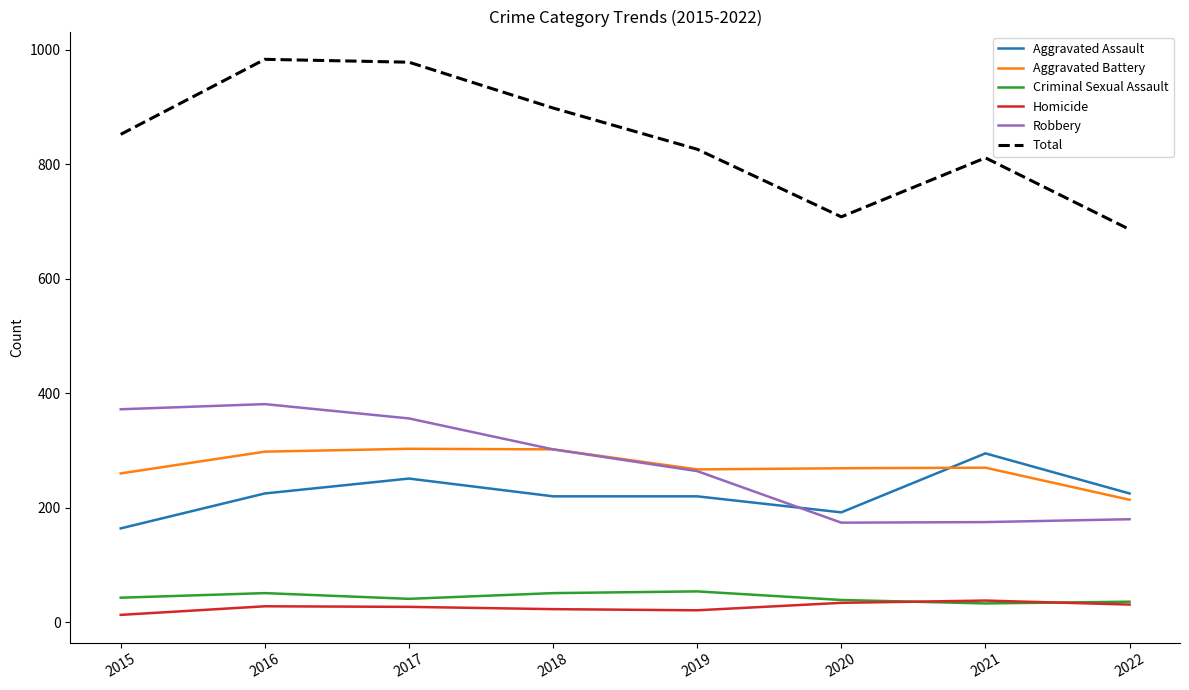

The Aggravated Battery series shows 366 at 2019. True or false?

False